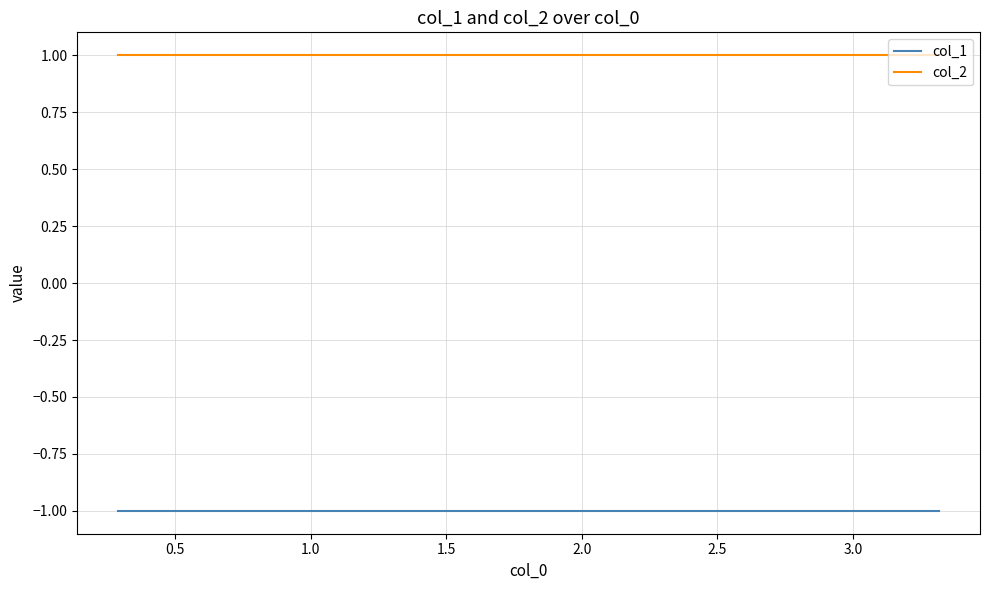

True or false: col_1 and col_2 intersect in this chart.

False